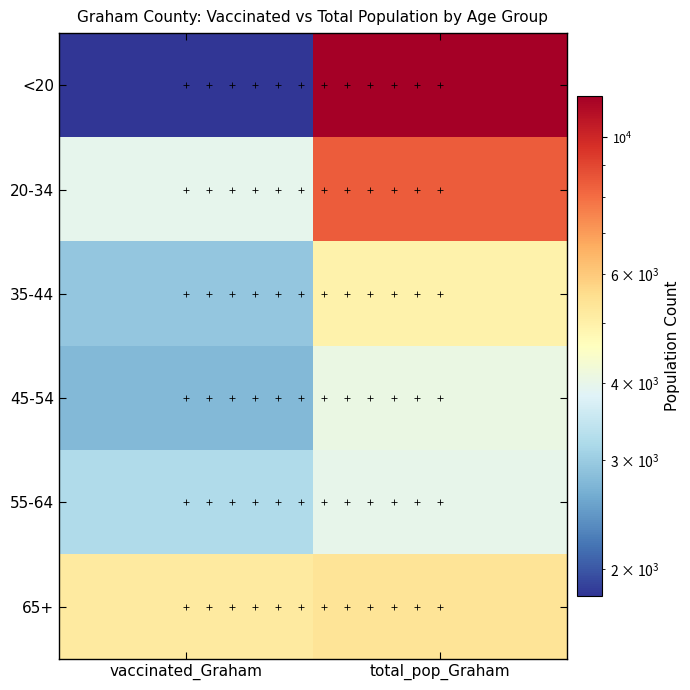

At total_pop_Graham, list the series in order from largest to smallest.

<20, 20-34, 65+, 35-44, 45-54, 55-64